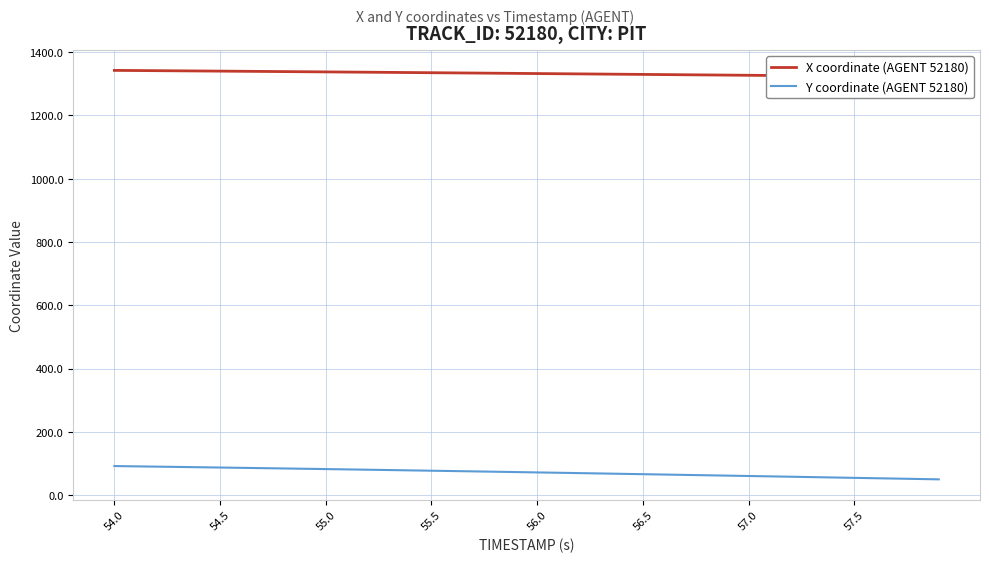

What is the highest value of the Y coordinate (AGENT 52180) series?

92.5